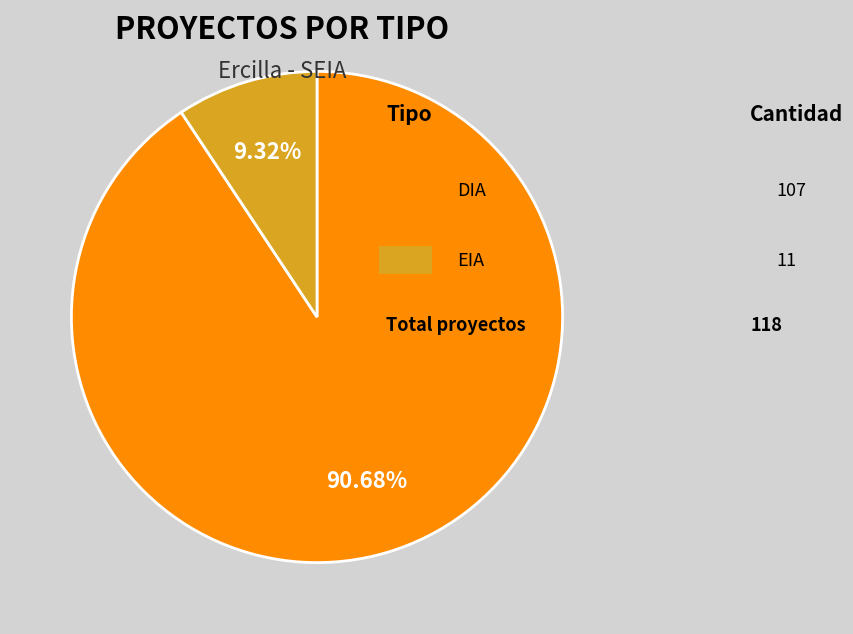

How many slices are in this pie chart?

2